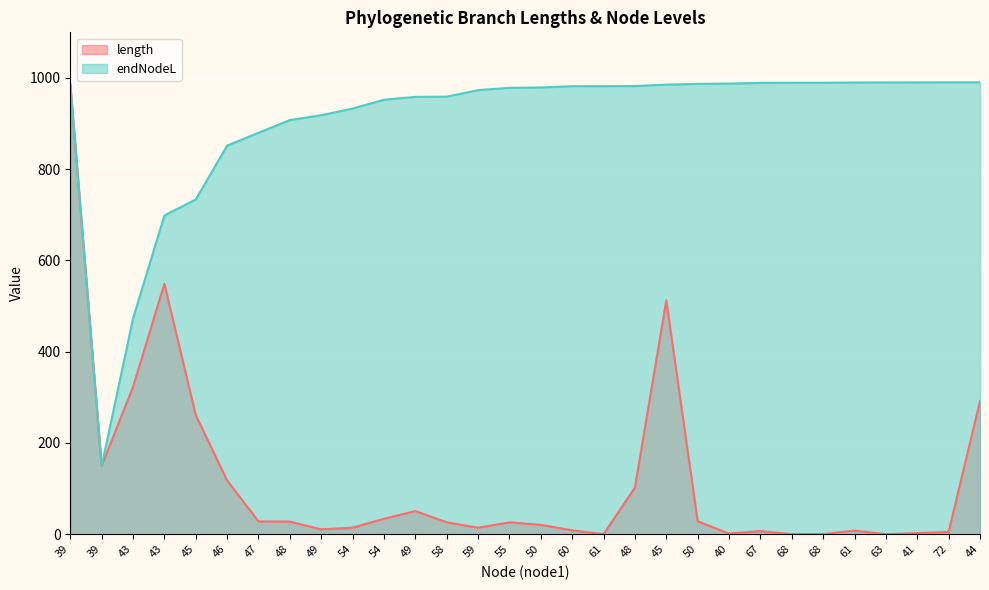

Is the value of length at 68 greater than the value of endNodeL at 48?

No